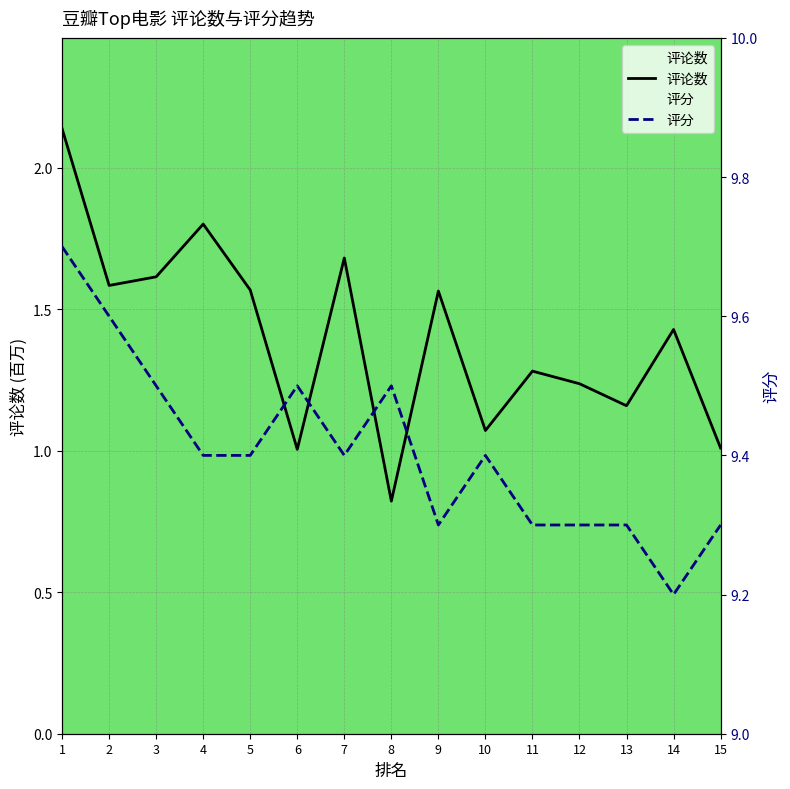

Rank the series by their maximum value, from highest to lowest.

评分, 评论数